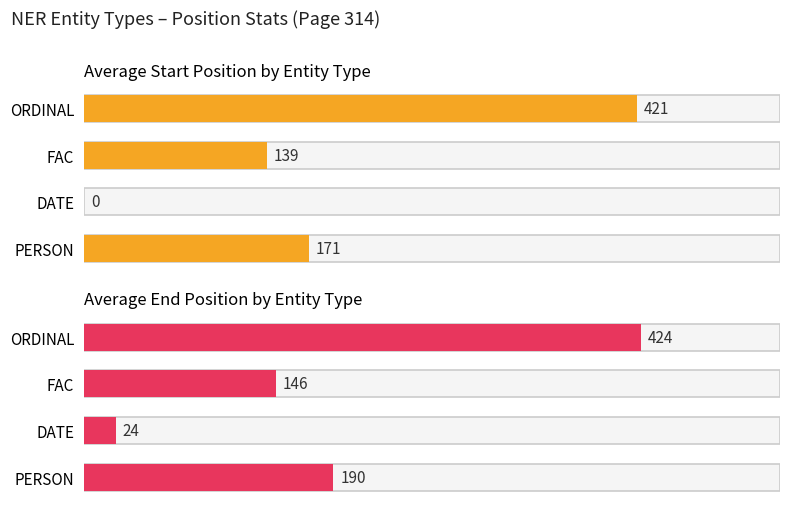

Rank the series by their maximum value, from lowest to highest.

start, end